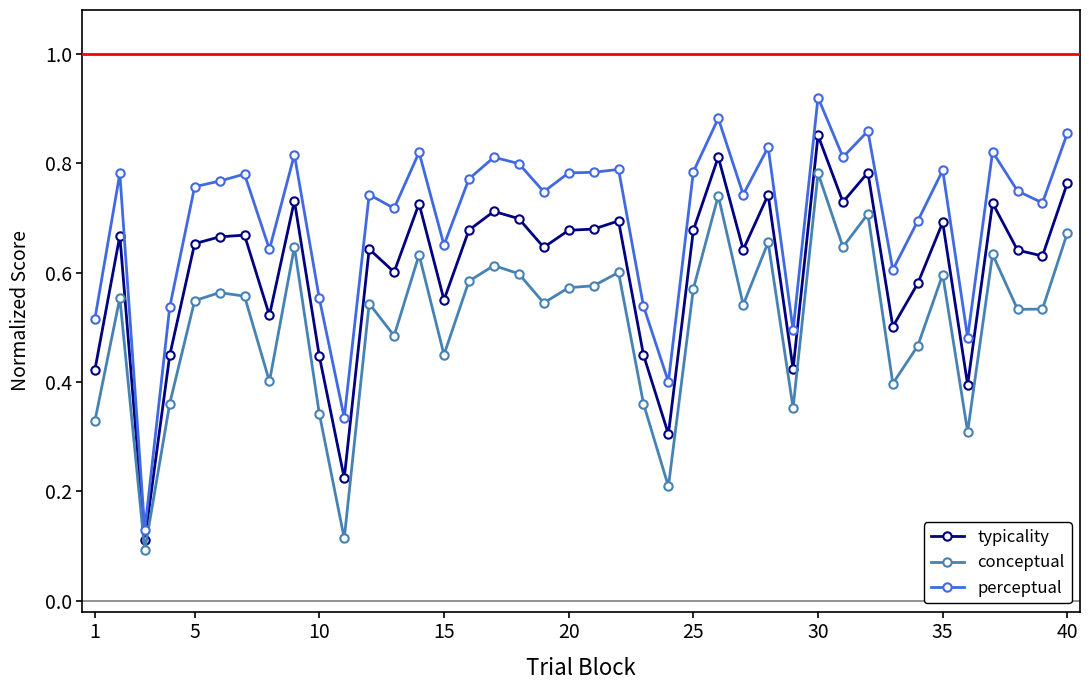

Count the conceptual values in the range 0 to 1.

40